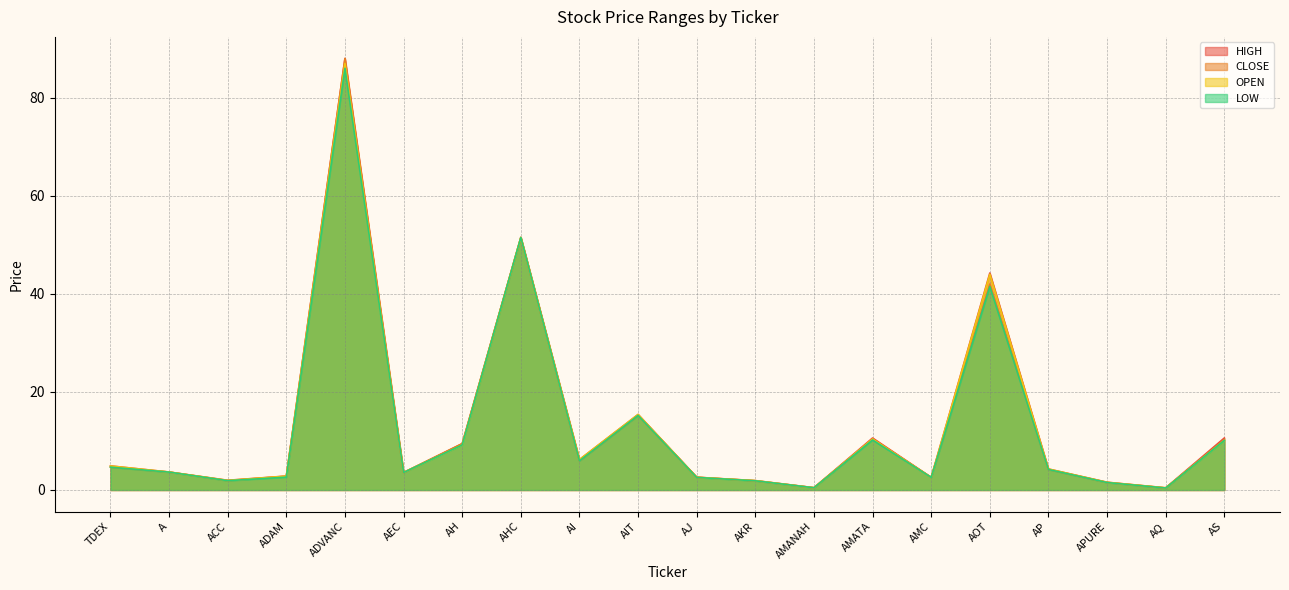

What is the minimum value for OPEN?

0.4